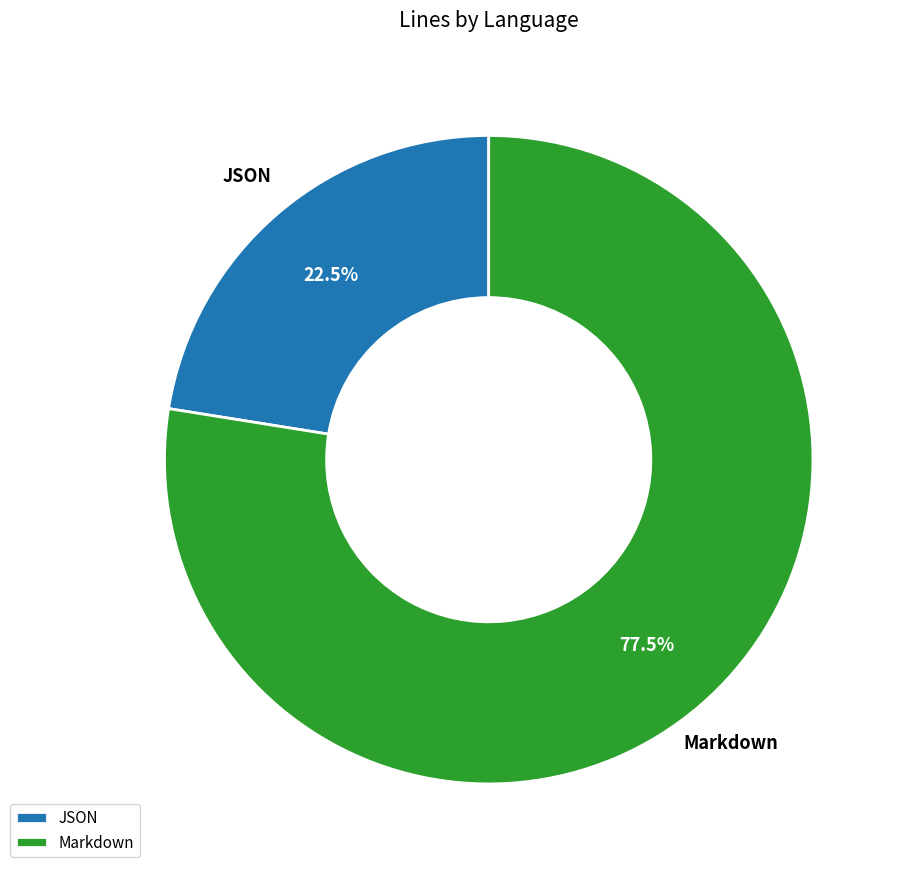

What is the ratio of the value at JSON to the value at Markdown?

0.3